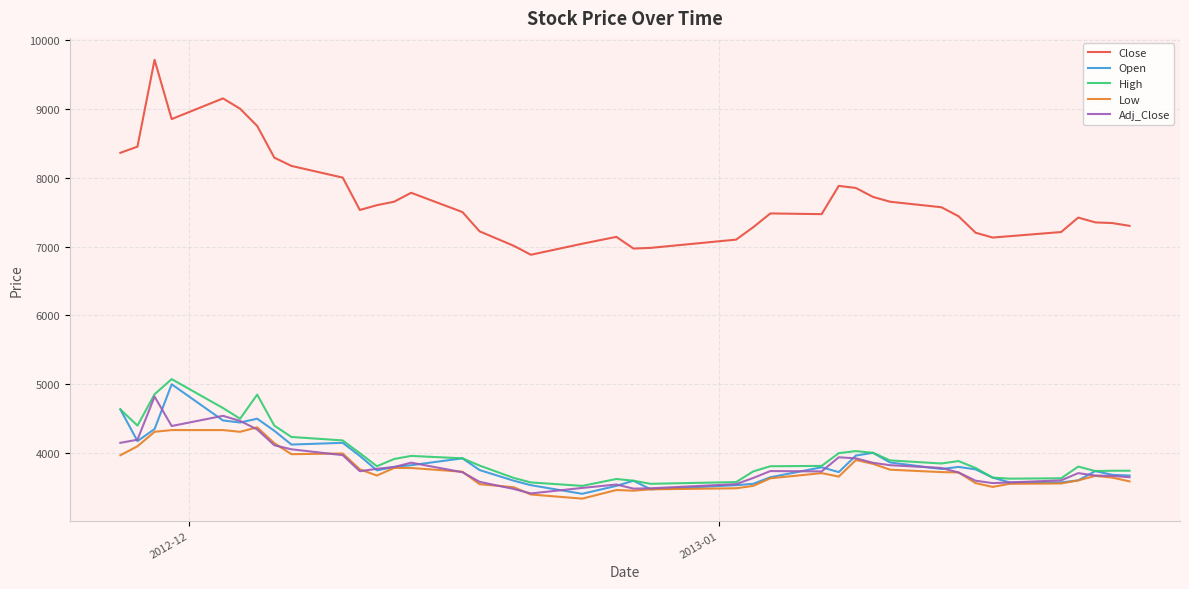

True or false: Open and Adj_Close cross at least once.

True